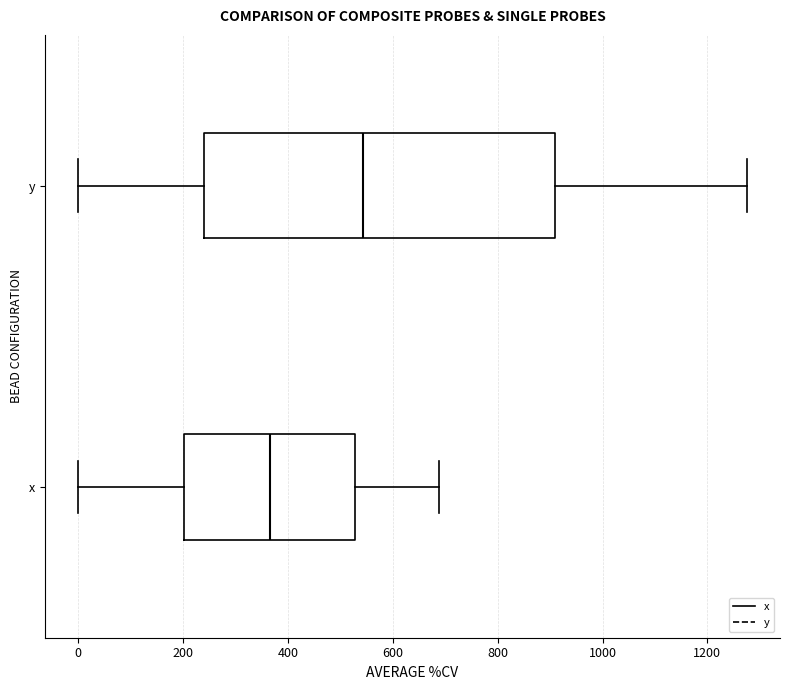

Where does the right whisker of the box for y end on the x-axis? The values are not printed on the chart, so give them approximately, as read against the axis.

1280